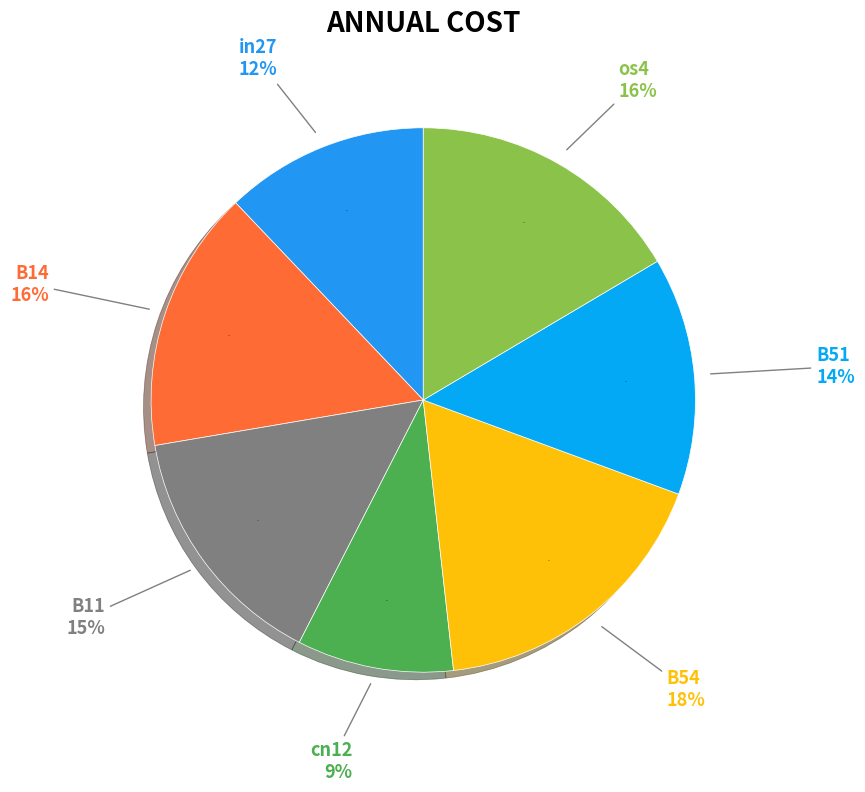

Which slice is the smallest?

cn12